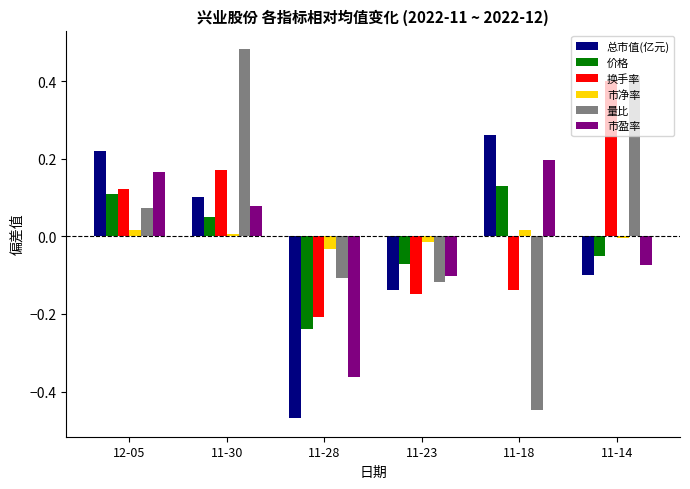

True or false: 市盈率 has a value of 0.3 at 11-18.

False